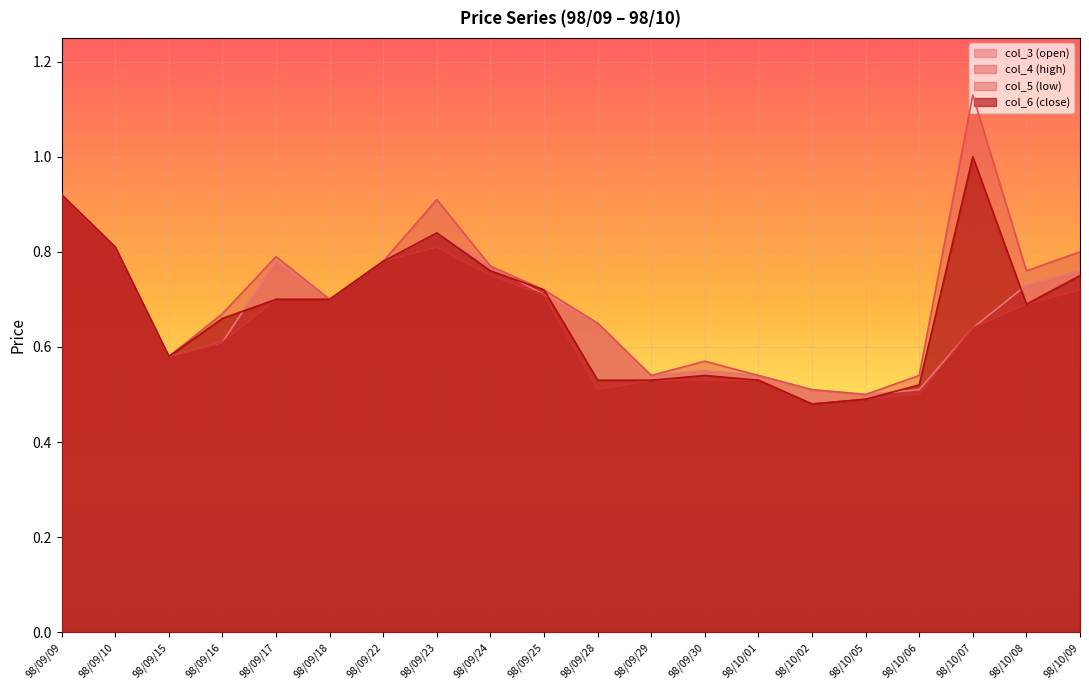

Which category has the lowest value across all series?

98/10/02